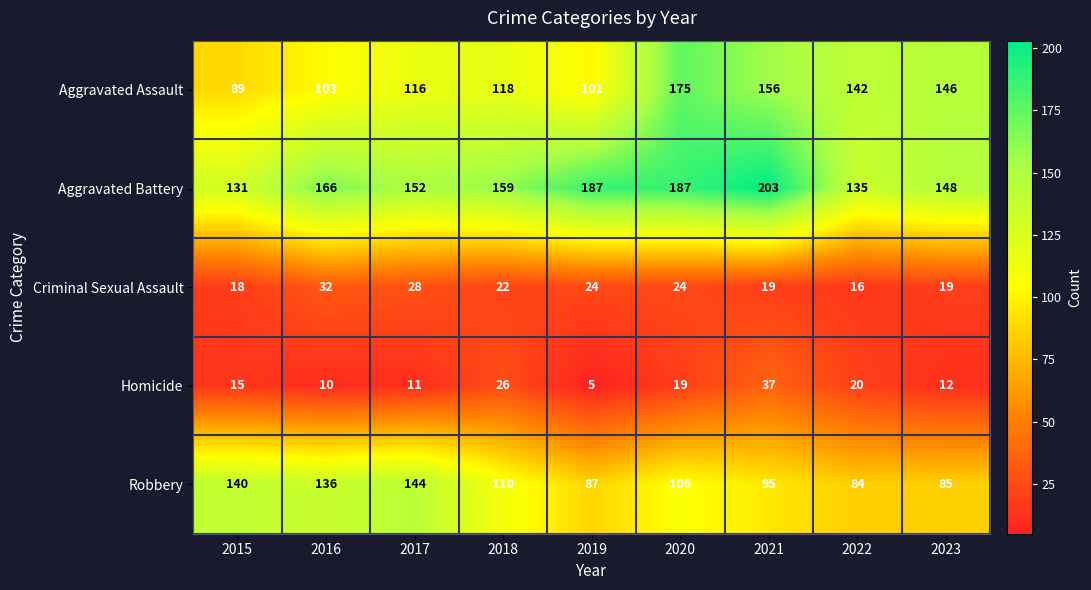

What is the spread (max minus min) of values at 2016?

156